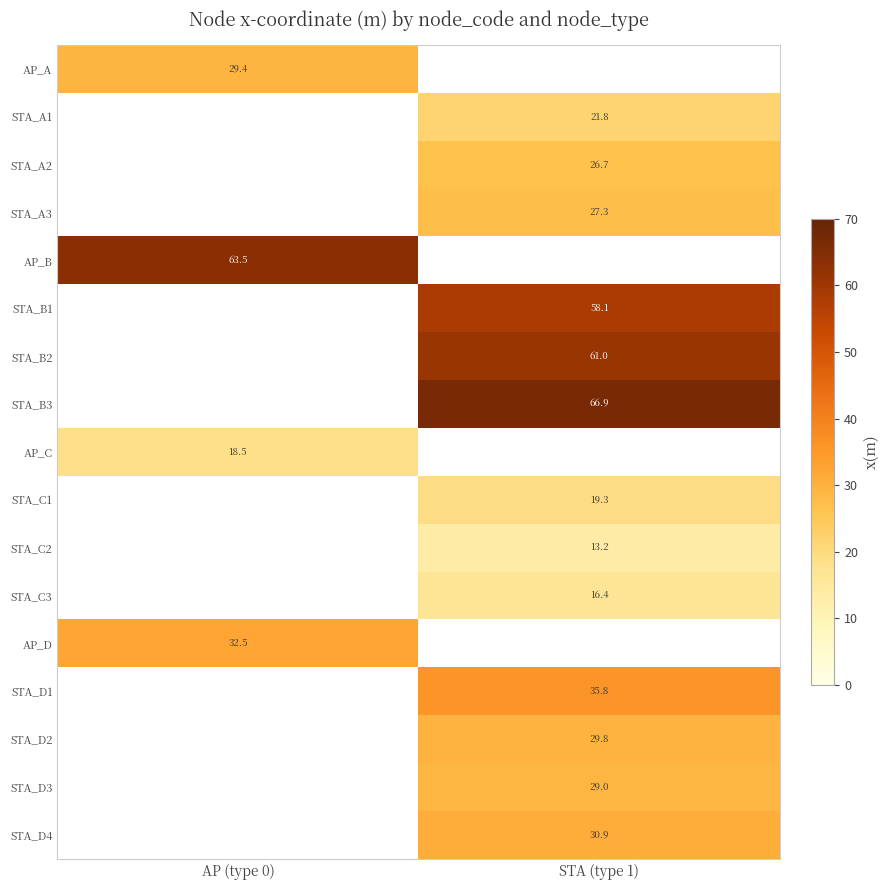

True or false: AP_A has a value of 29.4 at AP (type 0).

True